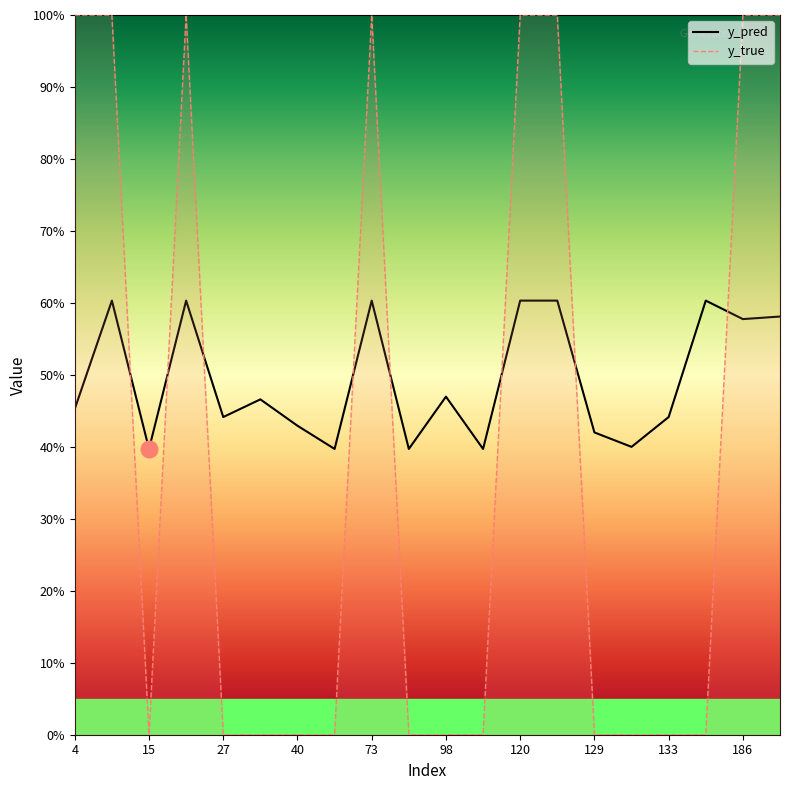

The y_pred series shows 0.3 at 186. True or false?

False